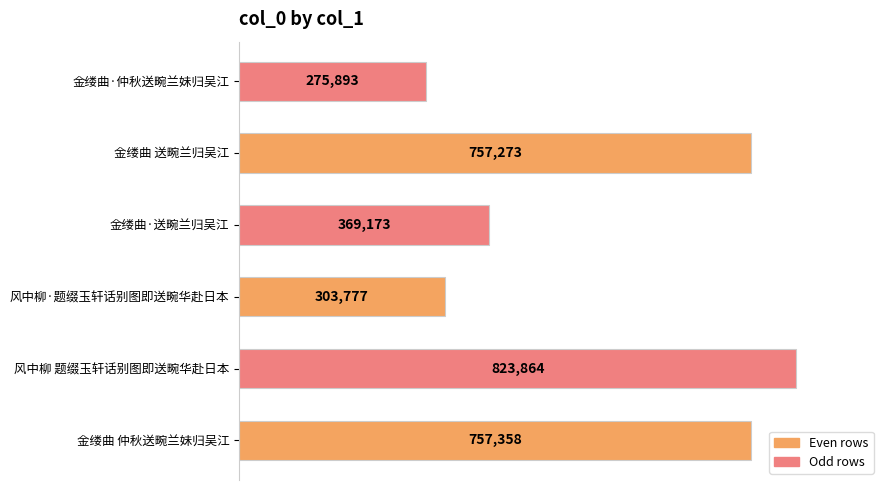

Which has a higher value, 风中柳 题缀玉轩话别图即送畹华赴日本 or 金缕曲 仲秋送畹兰妹归吴江?

风中柳 题缀玉轩话别图即送畹华赴日本